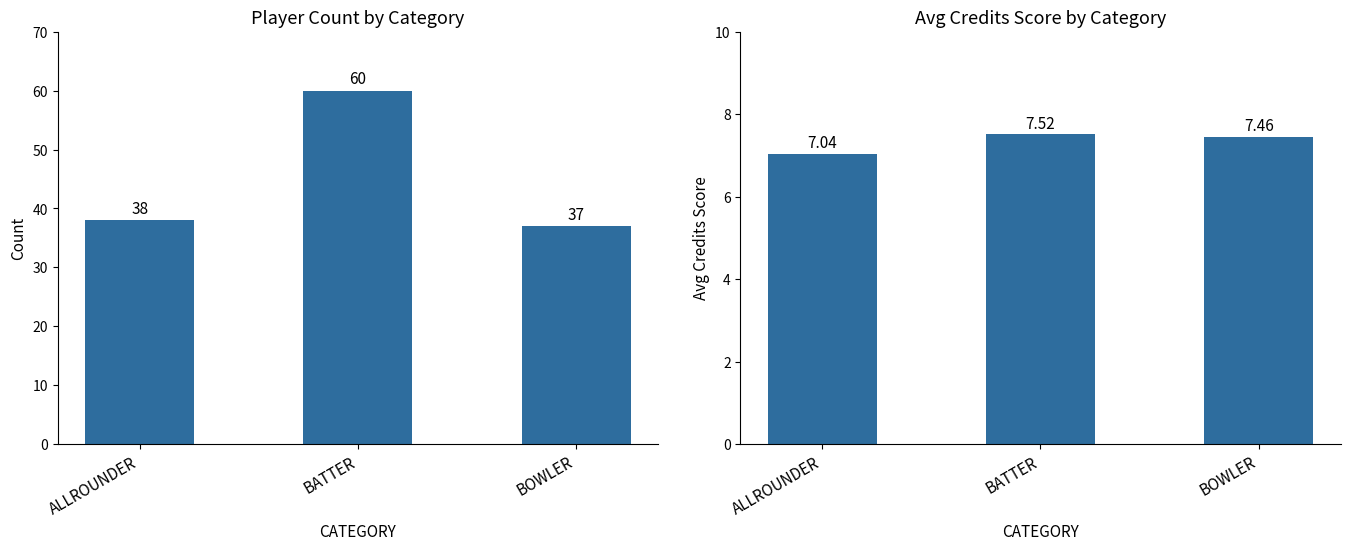

What position from the right is BATTER?

2